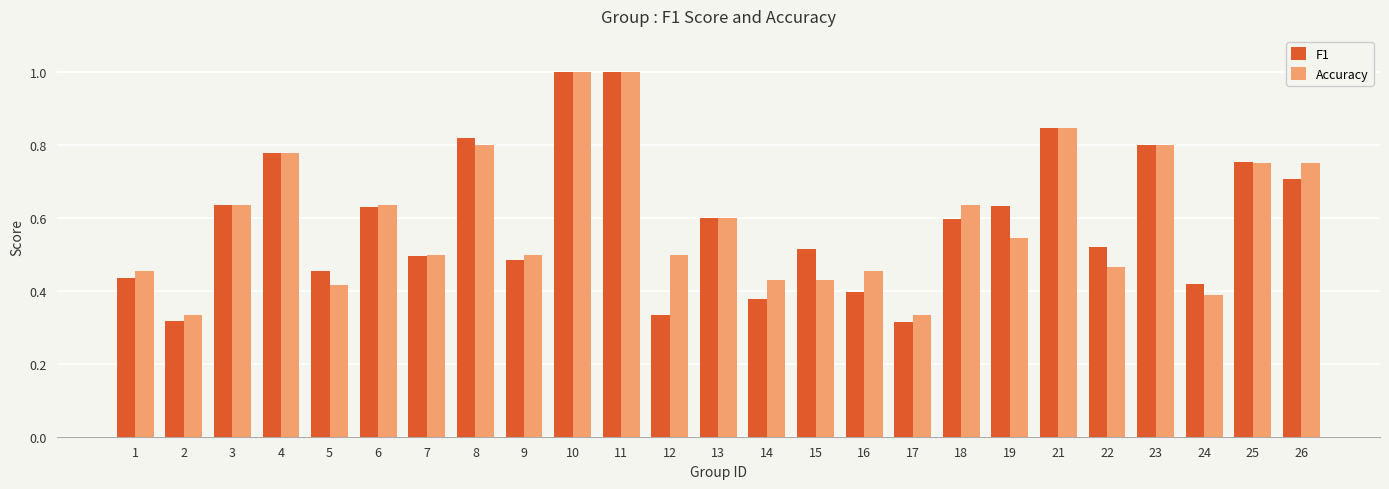

What is the difference between the second highest and minimum values in the Accuracy series?

0.7